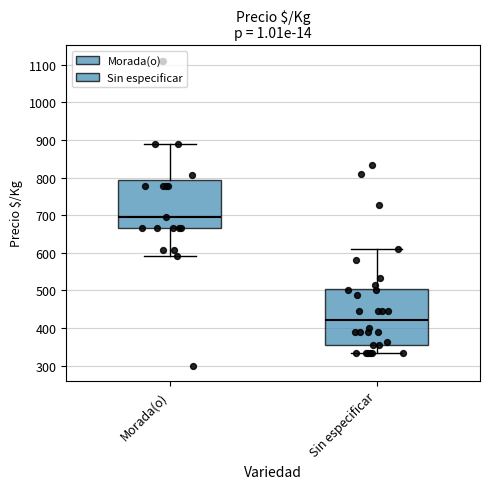

Which box's median line is the highest?

Morada(o)